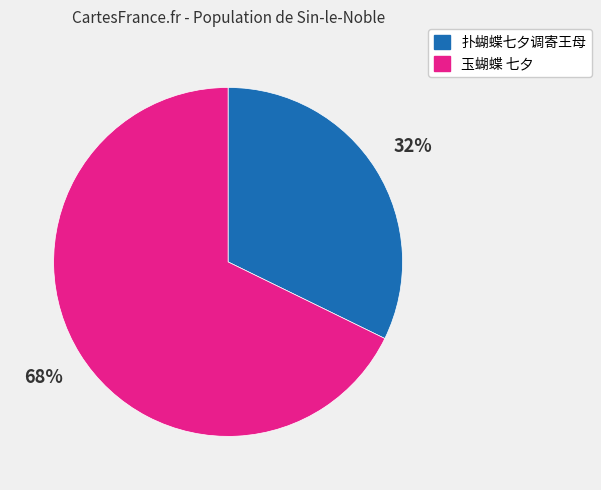

Do 玉蝴蝶 七夕 and 扑蝴蝶七夕调寄王母 together represent more than half of the pie?

Yes